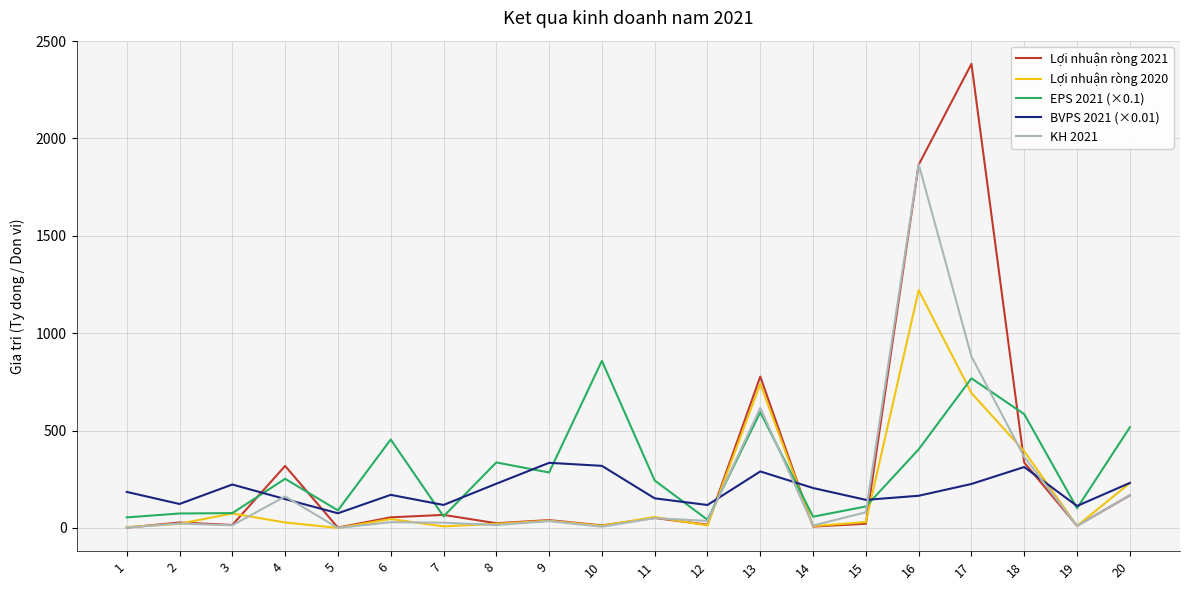

List the series in order of their peak value, highest first.

Lợi nhuận ròng 2021, KH 2021, Lợi nhuận ròng 2020, EPS 2021 (×0.1), BVPS 2021 (×0.01)